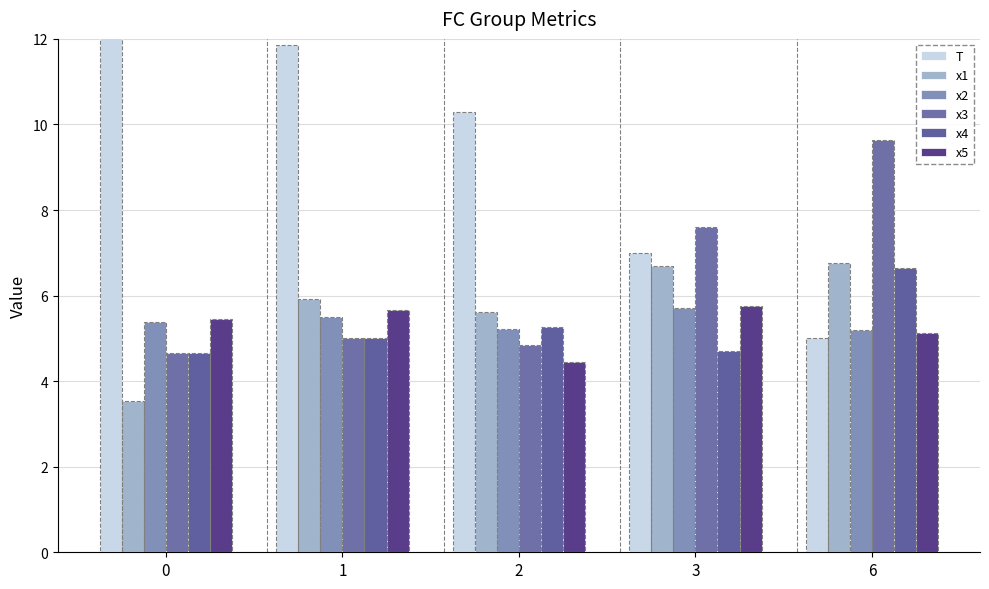

How many bars are there in total?

30